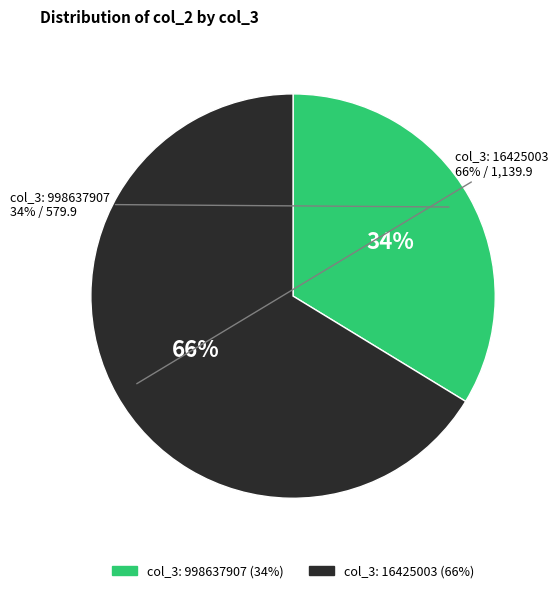

Rank the categories by value from lowest to highest.

998637907, 16425003